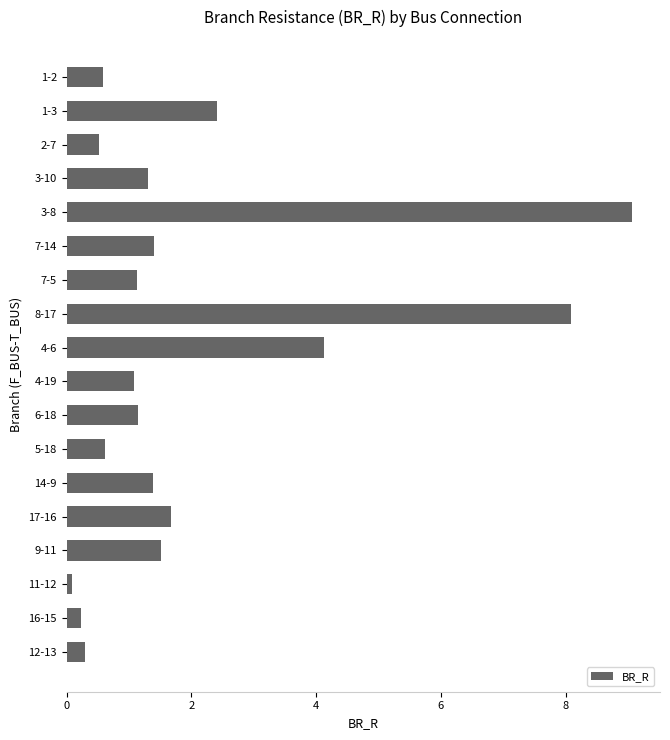

Reading bottom to top, extract all data points from this chart.

0.3	0.2	0.1	1.5	1.7	1.4	0.6	1.1	1.1	4.1	8.1	1.1	1.4	9.1	1.3	0.5	2.4	0.6